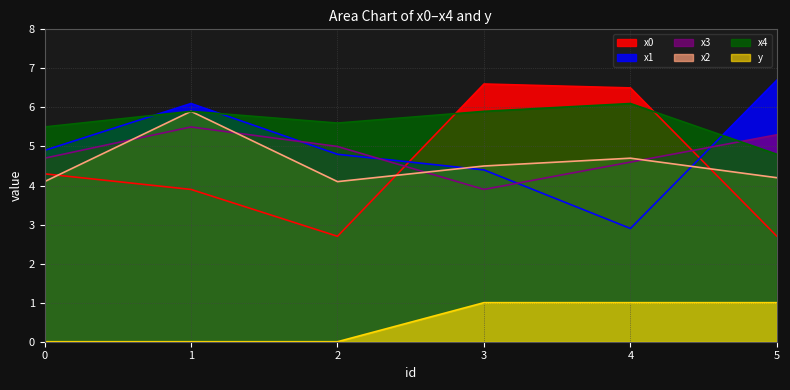

The value of x1 at 2 is 4.8. True or false?

True